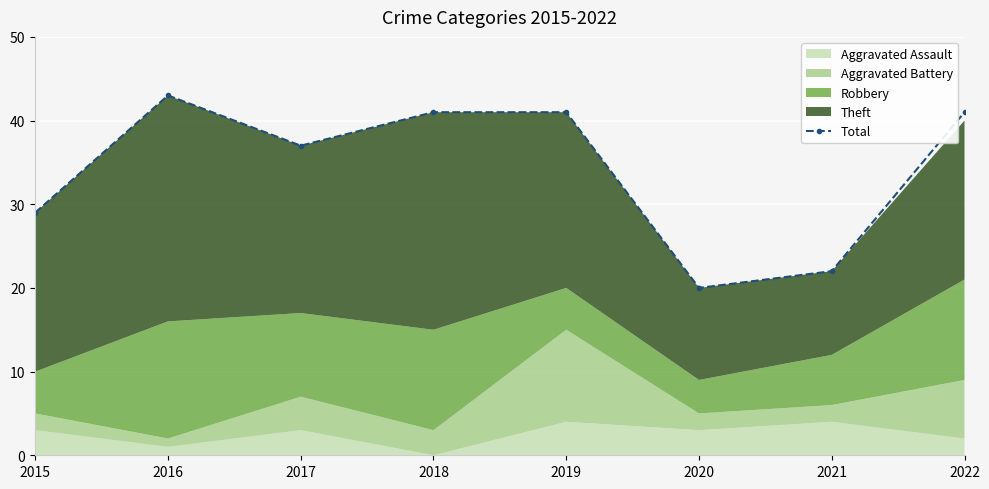

Rank the categories by value from highest to lowest.

2016, 2018, 2019, 2022, 2017, 2015, 2021, 2020